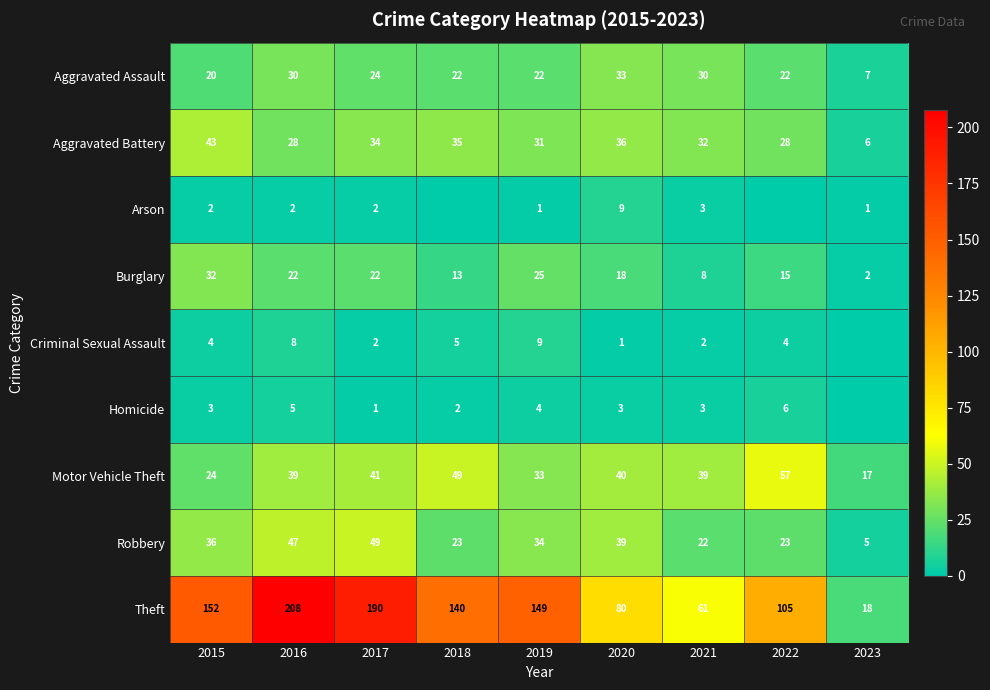

What is the total value across all series at 2020?

259